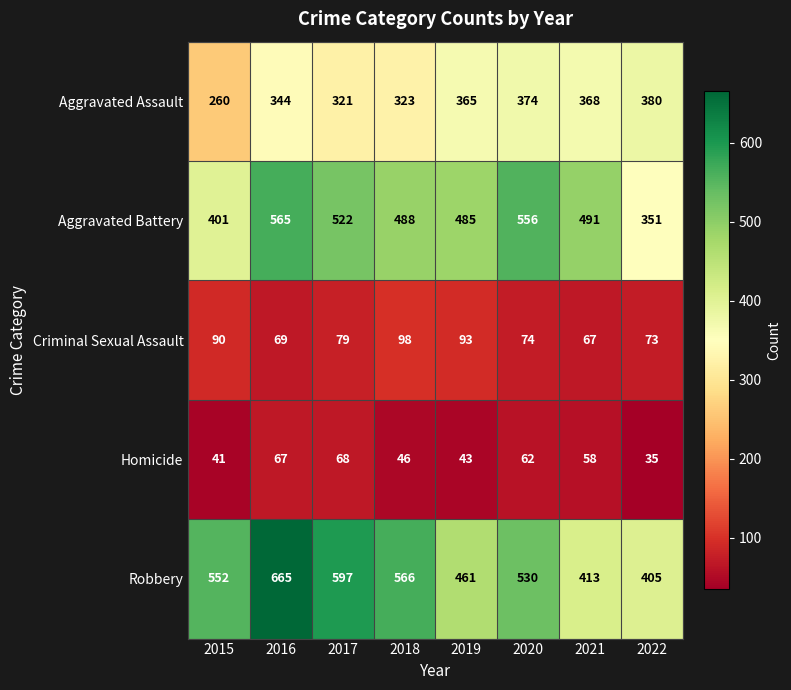

What is the difference between the highest and lowest values at 2020?

494